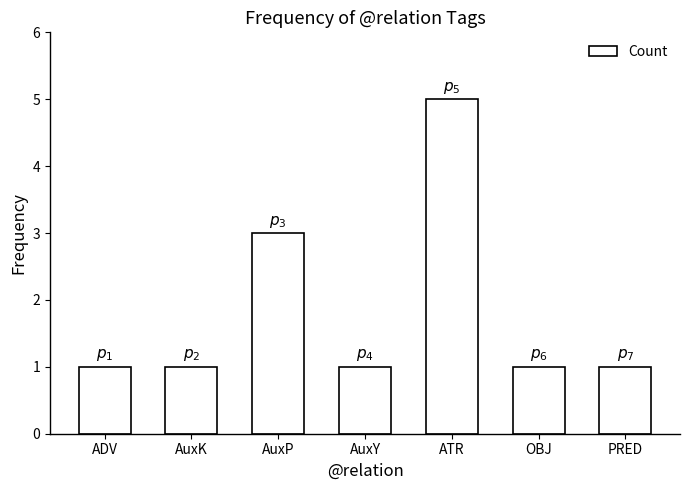

What is the maximum value shown in the chart?

5